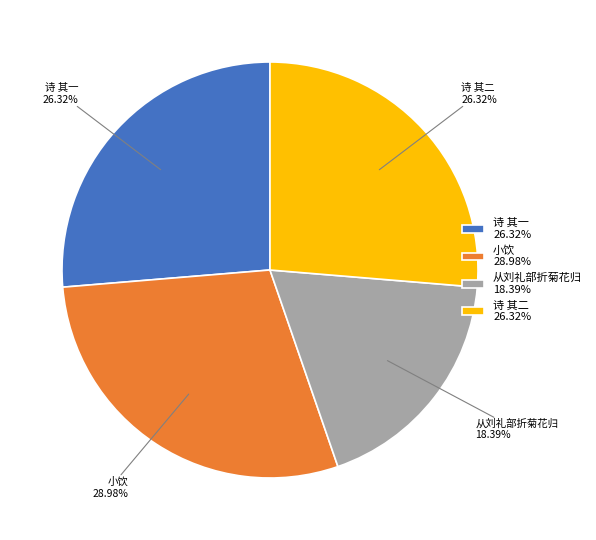

Is 诗 其二 26.32% the majority of the pie?

No